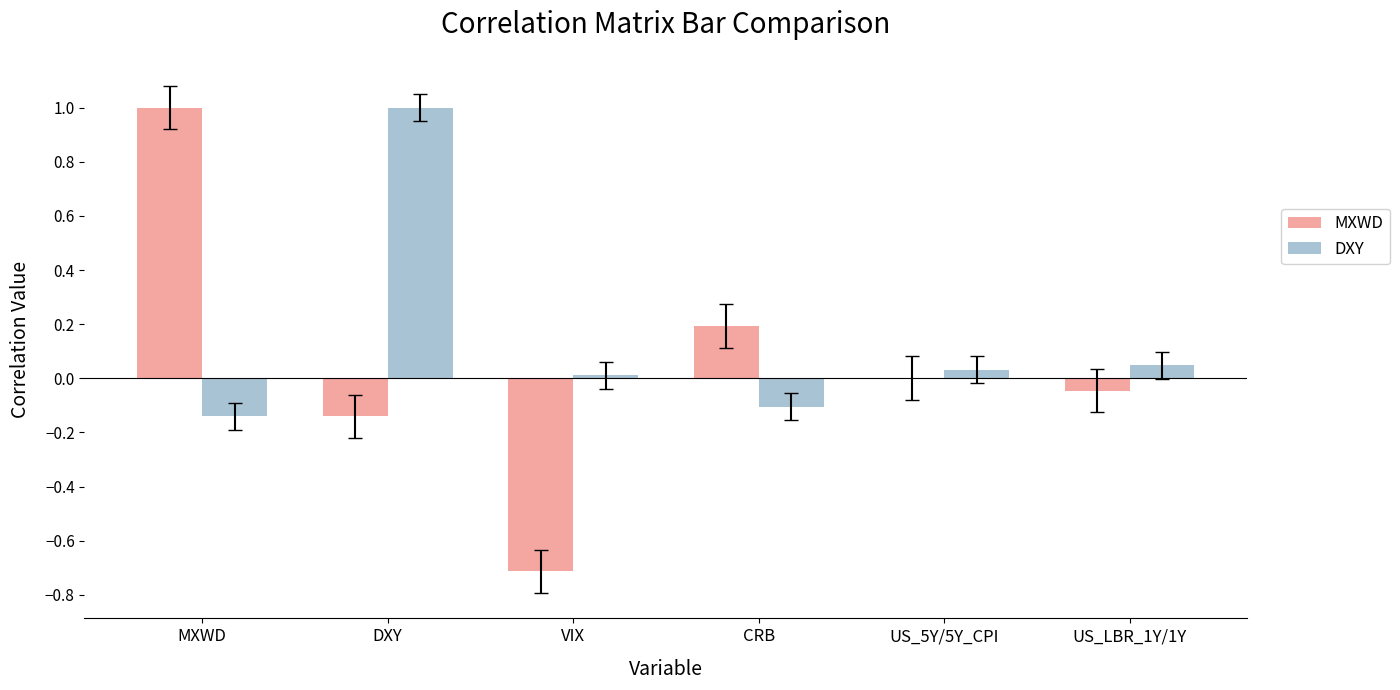

Between MXWD and VIX, which series saw the biggest shift?

MXWD